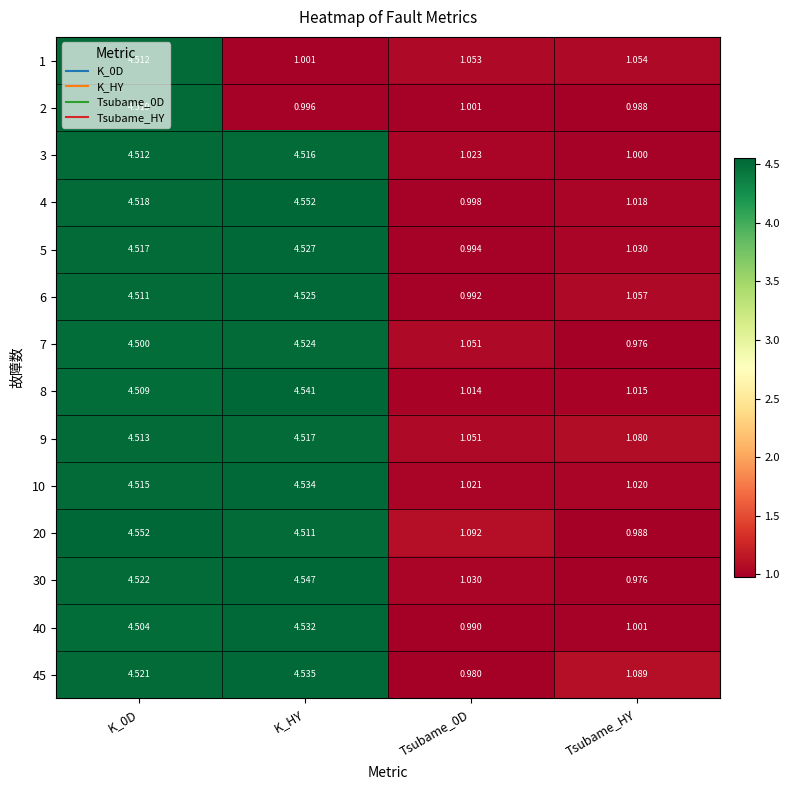

Which category has the lowest value in the 30 series?

Tsubame_HY